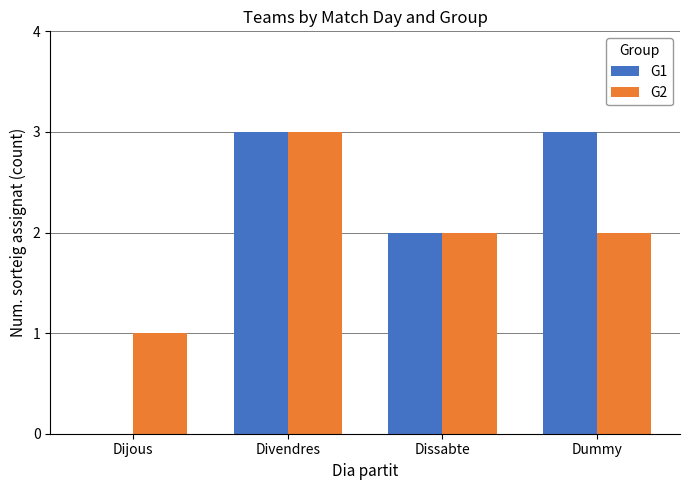

How many series are shown in this chart?

2